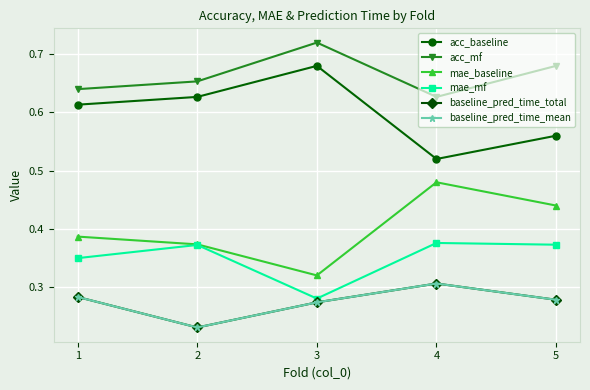

Does the chart have visible grid lines?

Yes